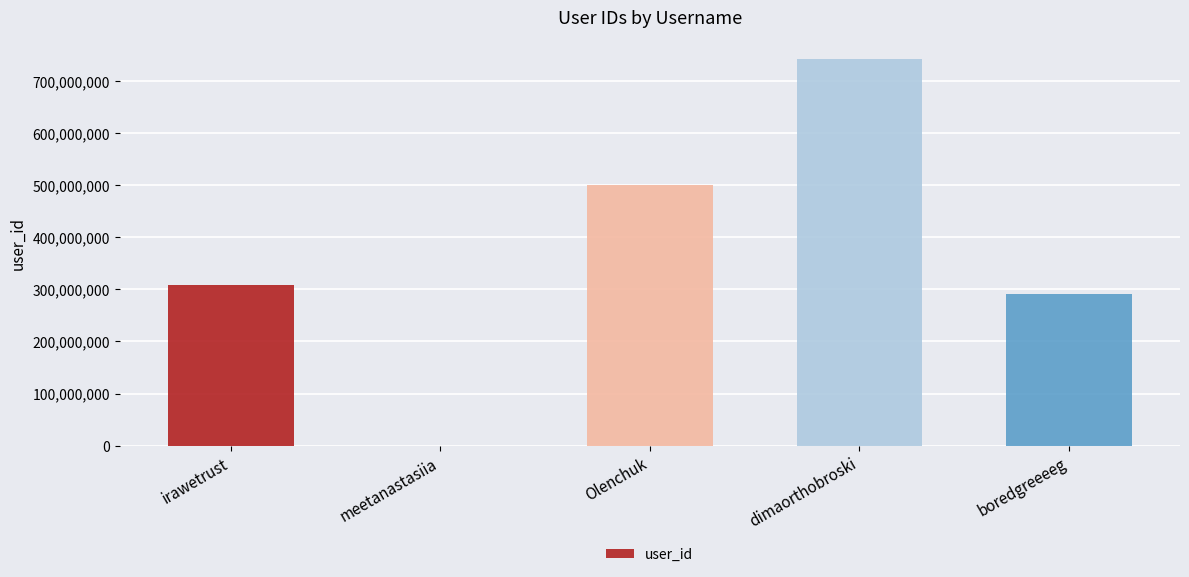

Reading left to right, transcribe all the data shown in this chart.

irawetrust=308792223	meetanastasiia=345897	Olenchuk=500629531	dimaorthobroski=741462172	boredgreeeeg=290930695